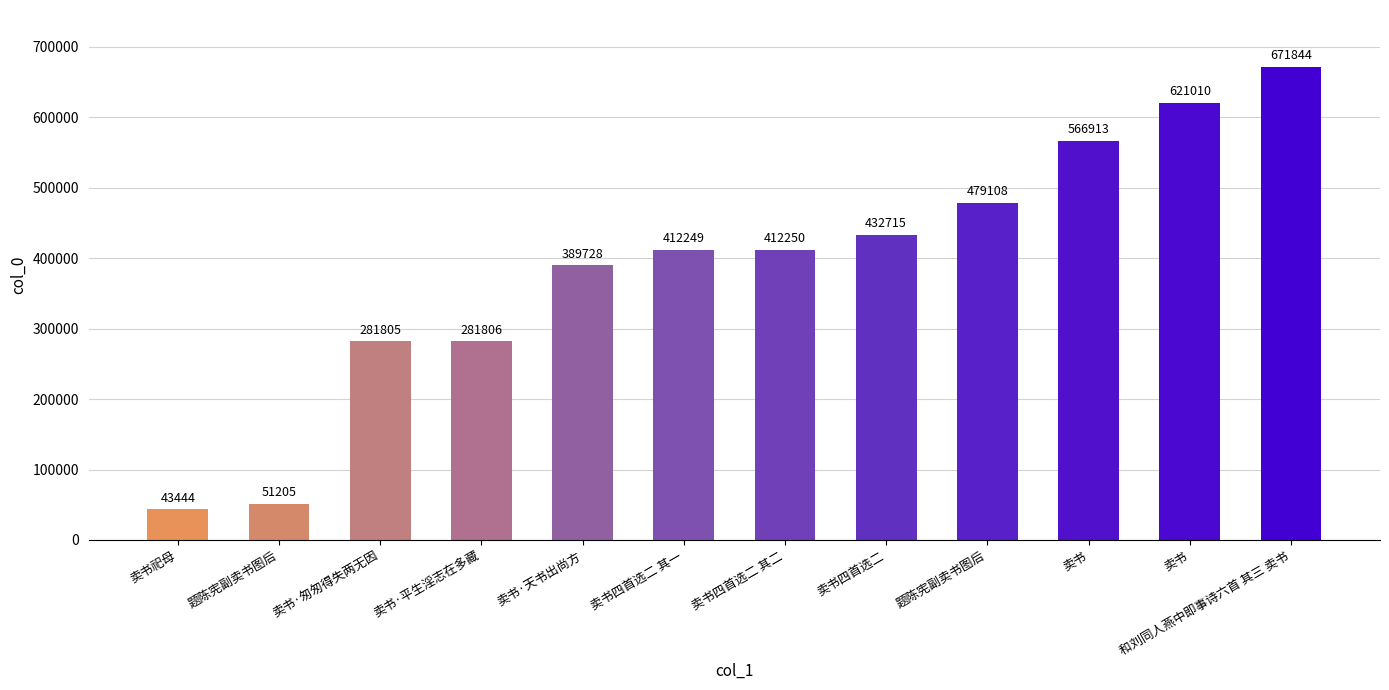

Which label corresponds to the smallest value in the chart?

卖书祀母